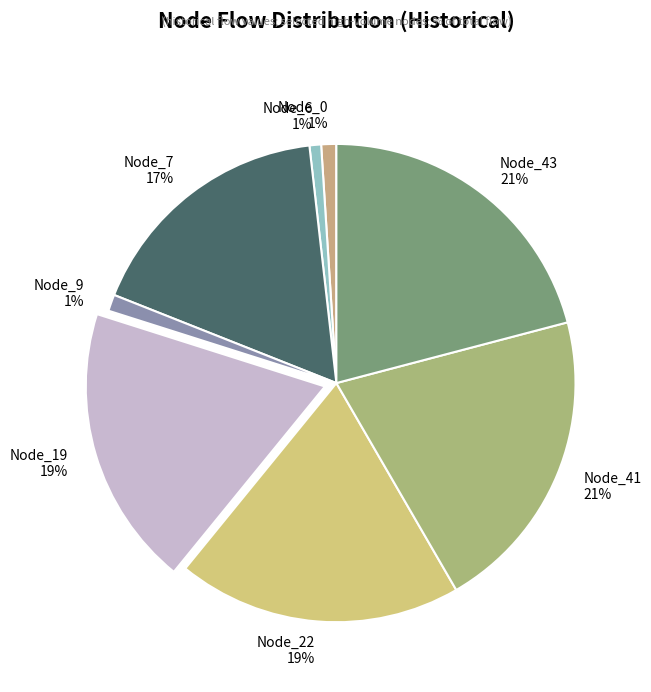

How many segments does this pie chart have?

8